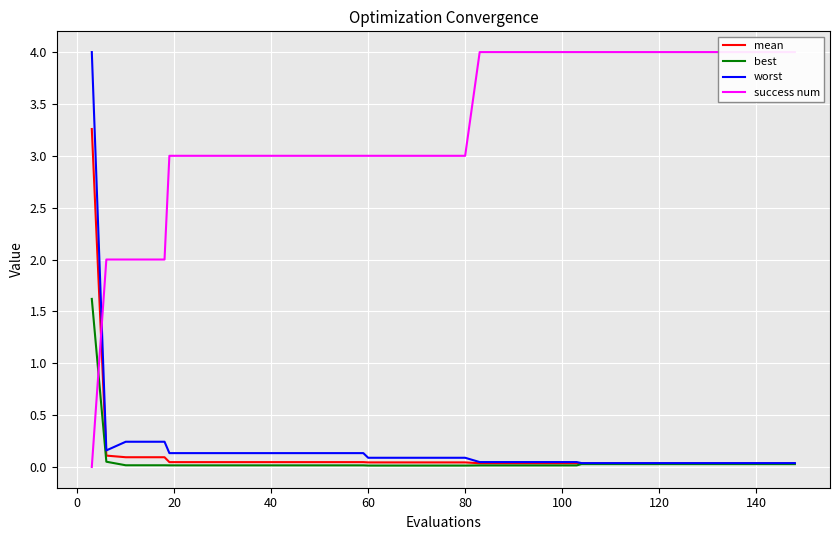

What is the maximum value for worst?

4.0